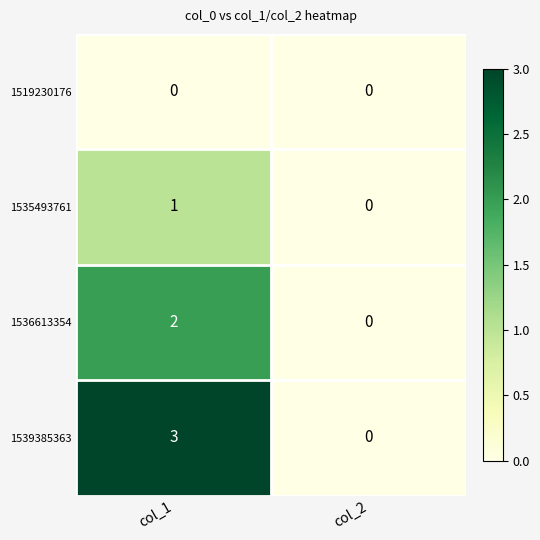

At which category is the sum across all series the highest?

col_1